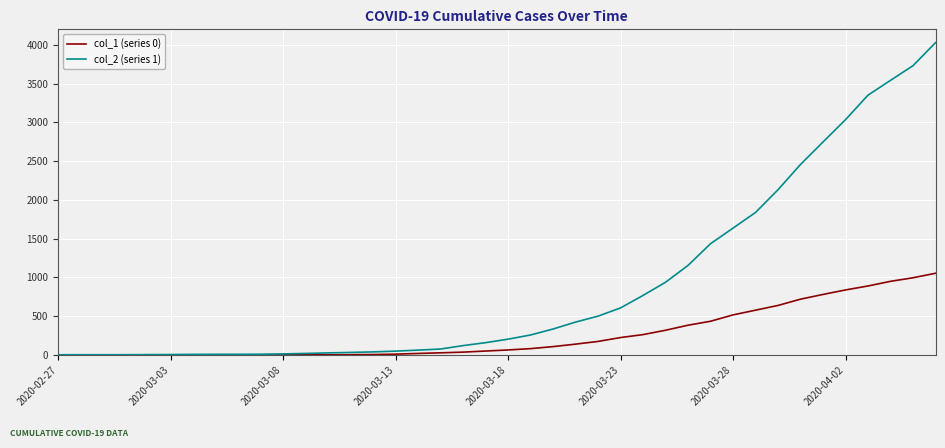

Which series has the largest total across all categories?

col_2 (series 1)